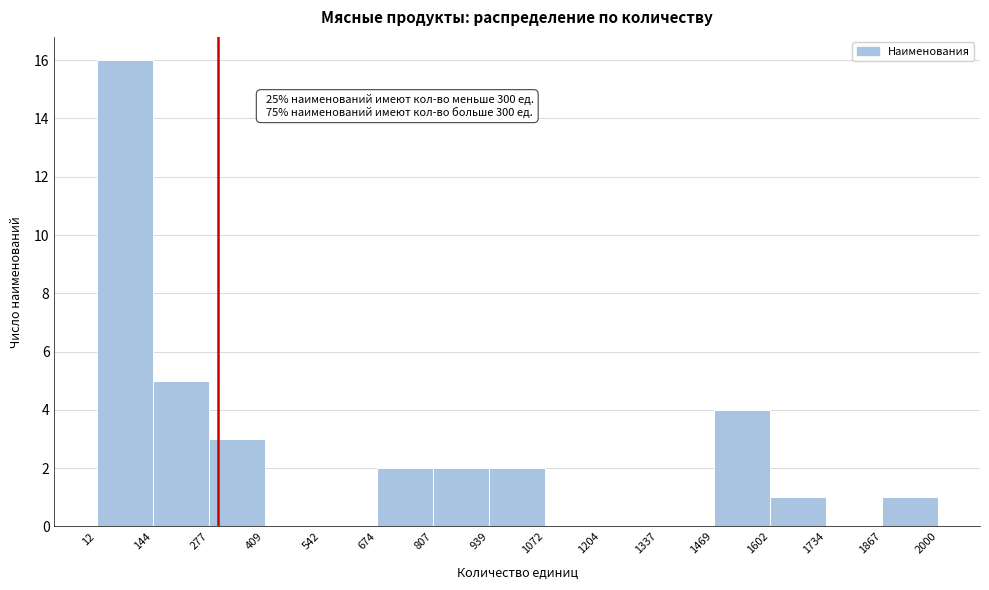

Which range on the x-axis has the tallest bar?

12 to 144